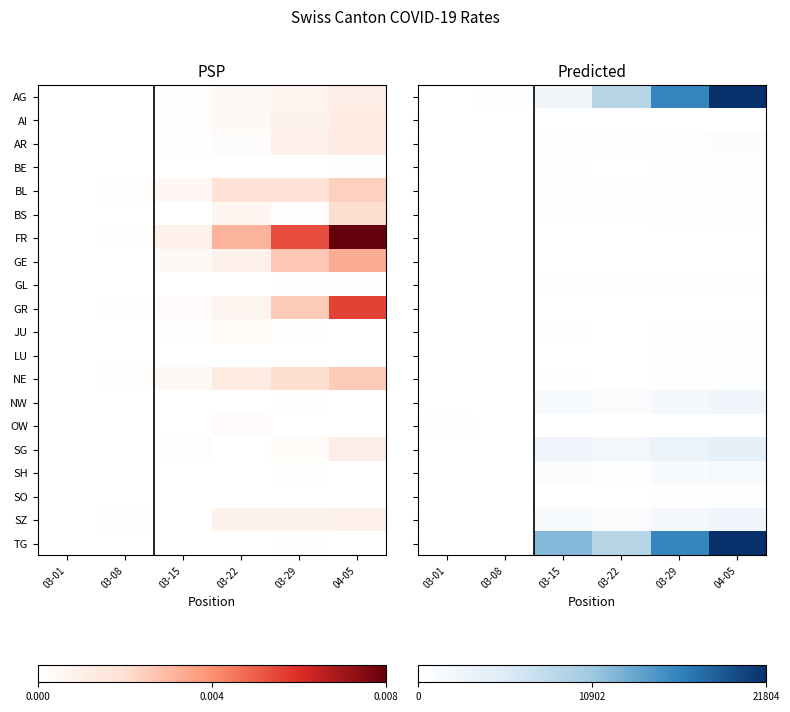

List the series in order of their peak value, lowest first.

GR, GE, AI, FR, OW, SO, BE, LU, NE, JU, BS, BL, GL, AR, SH, NW, SZ, SG, AG, TG